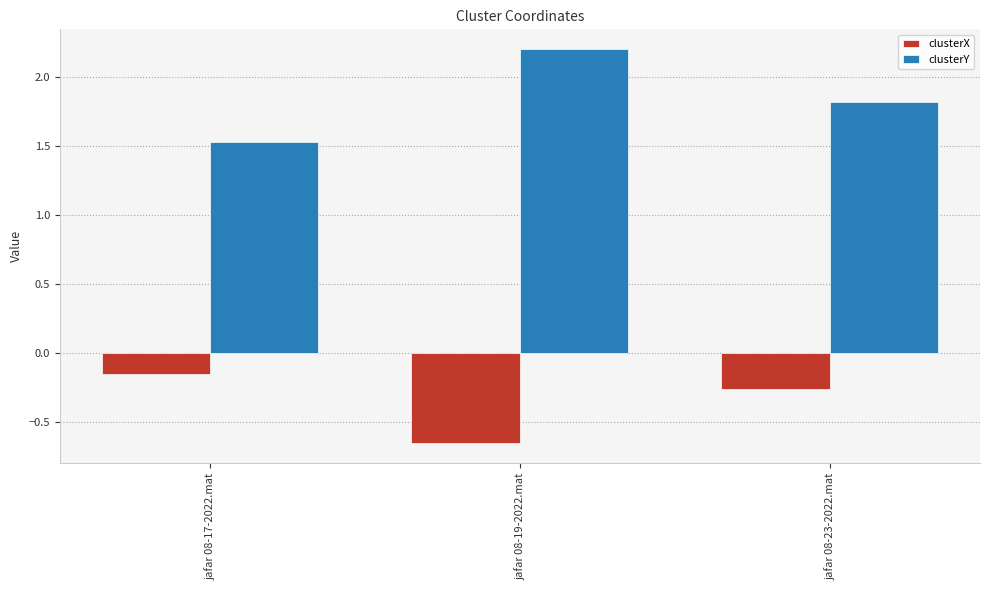

What is the difference between the highest and lowest values at jafar 08-23-2022.mat?

2.1